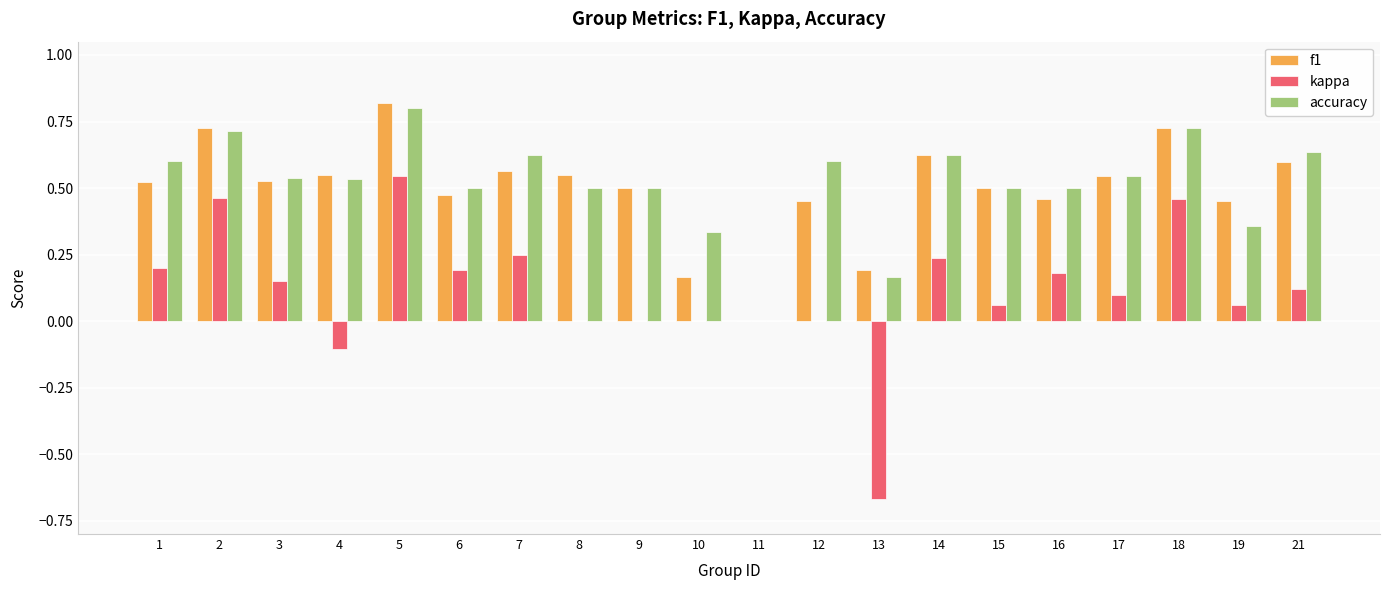

At which category is the sum across all series the highest?

5